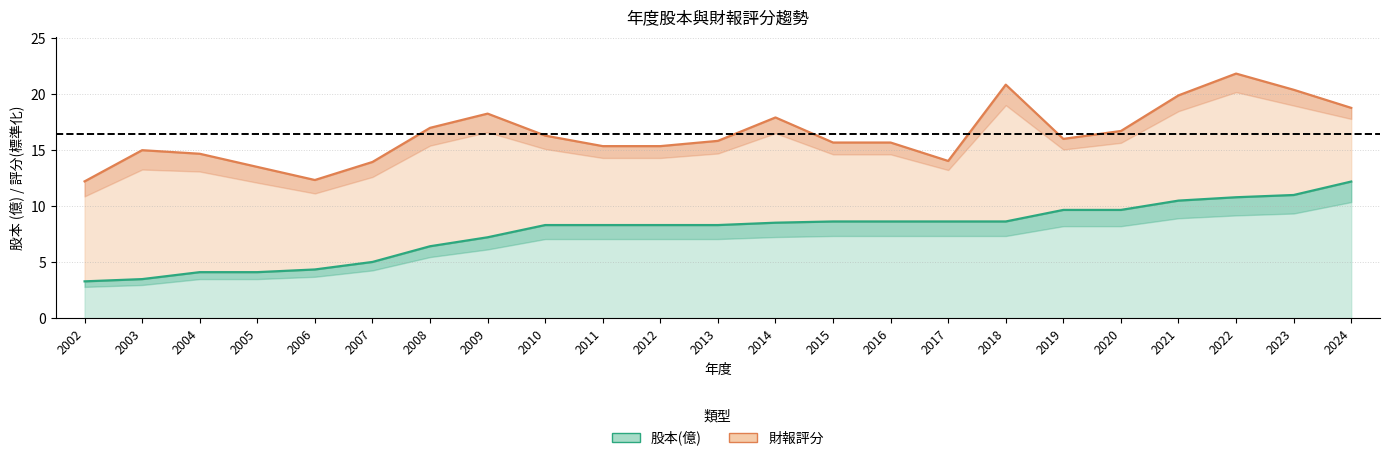

Rank the categories by value from highest to lowest.

2024, 2023, 2022, 2021, 2019, 2020, 2015, 2016, 2017, 2018, 2014, 2010, 2011, 2012, 2013, 2009, 2008, 2007, 2006, 2004, 2005, 2003, 2002